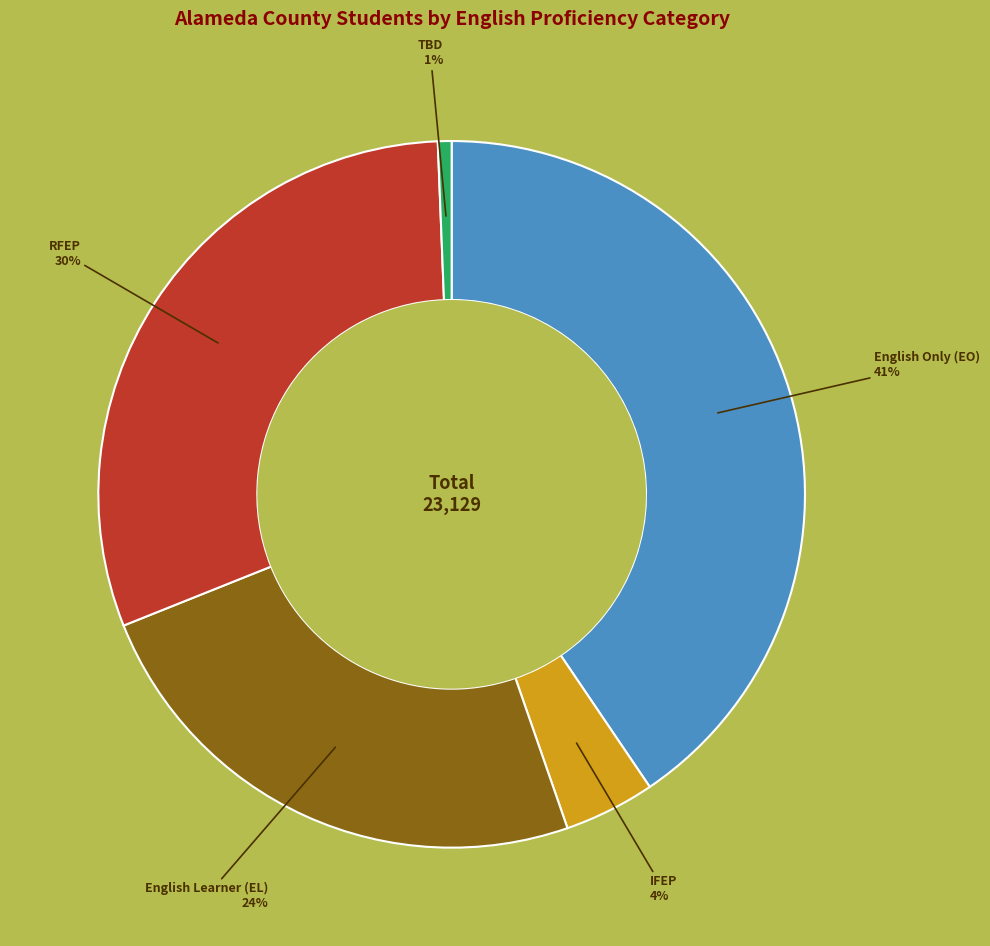

To the nearest percent, what is the average slice percentage?

20%